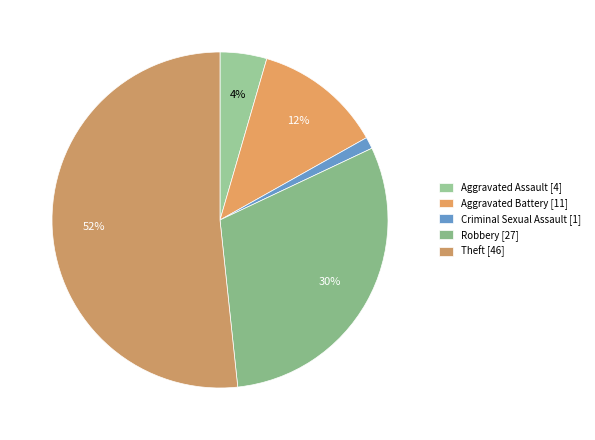

How many slices are in this pie chart?

5